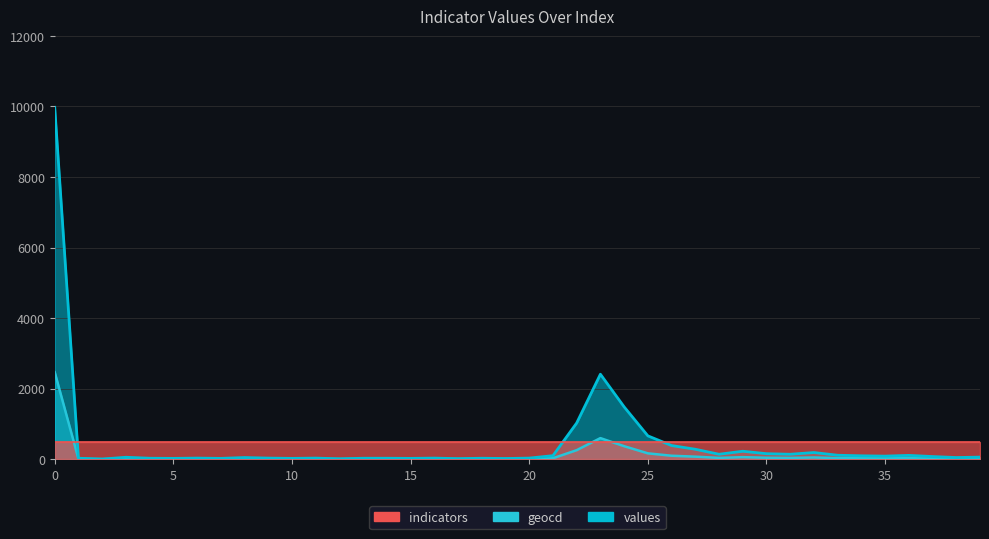

What is the value of the geocd point at the 23rd from the left?

253